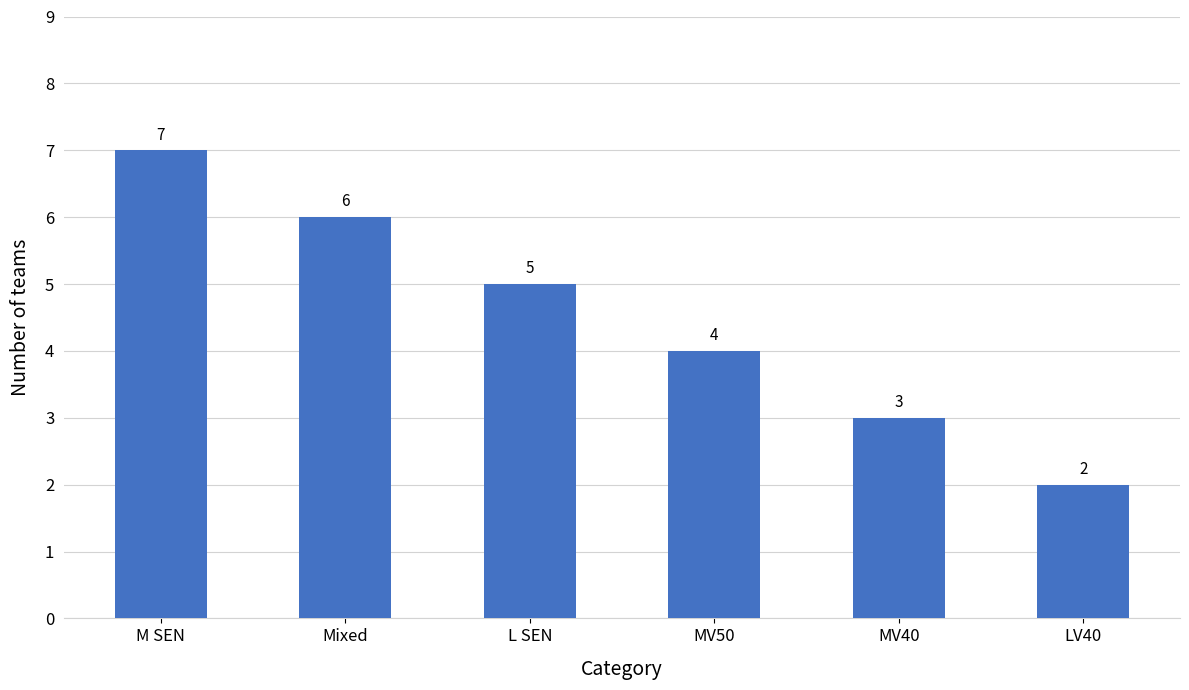

What is the greatest value displayed?

7